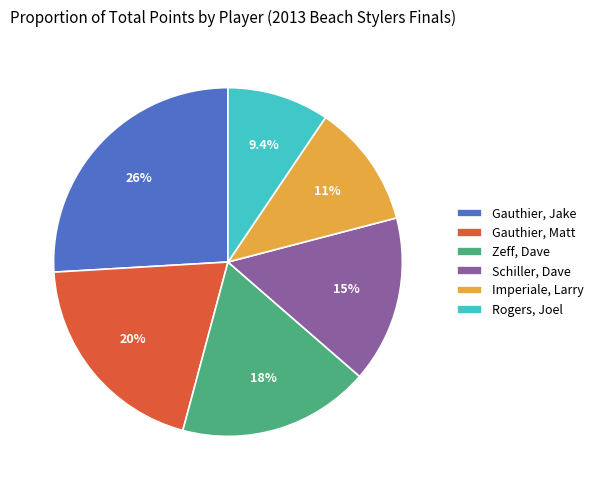

Does Imperiale, Larry account for over 50% of the chart?

No